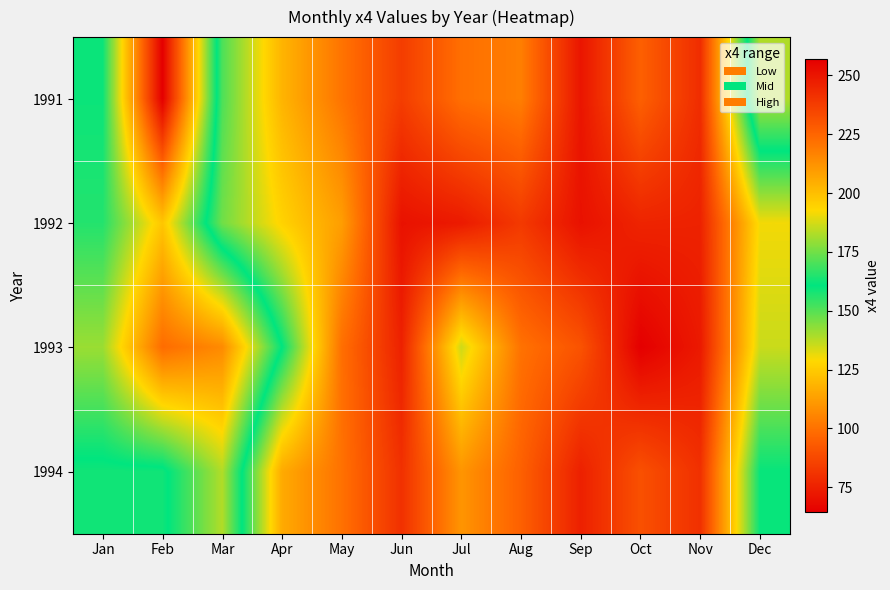

Rank the series at Apr from highest to lowest value.

1993, 1992, 1991, 1994